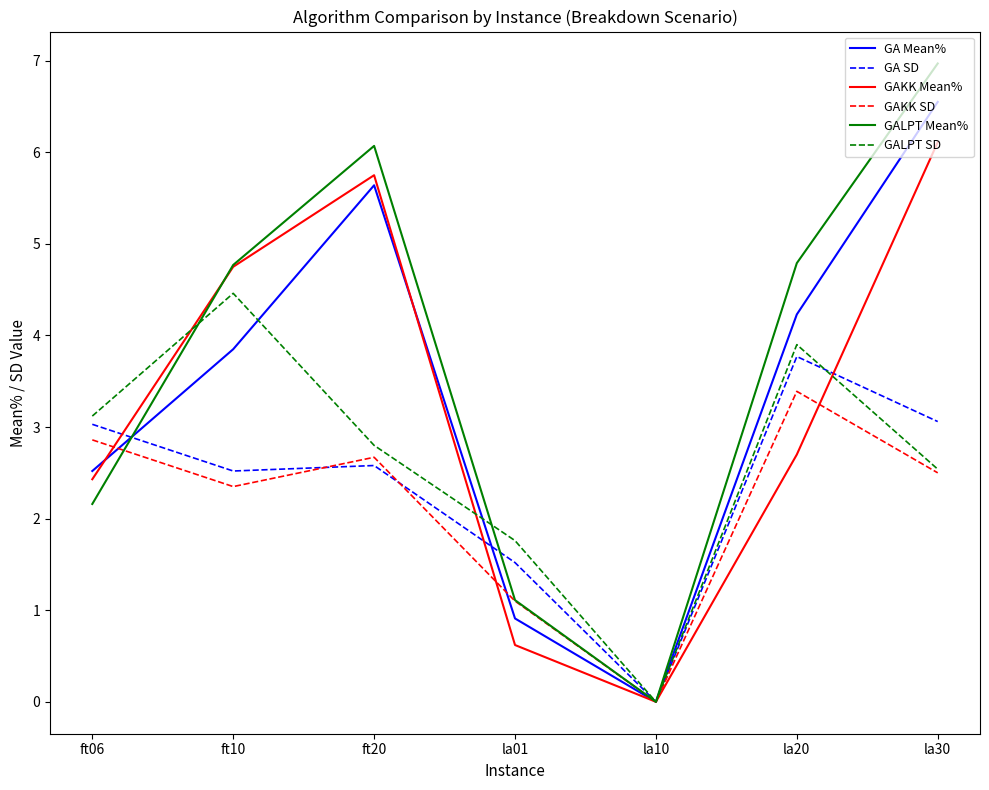

List the labels in order of GALPT SD value, largest first.

ft10, la20, ft06, ft20, la30, la01, la10